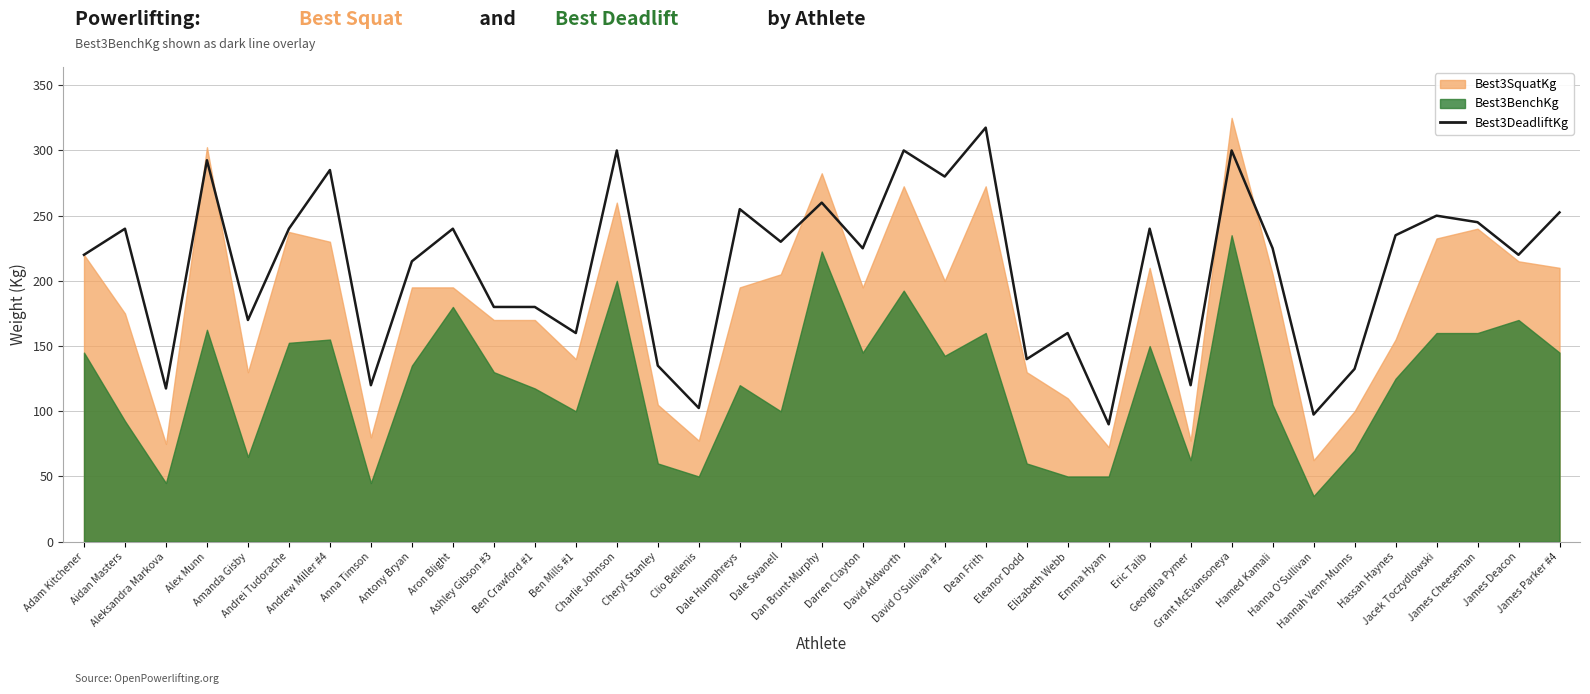

Reading right to left, transcribe all the data shown in this chart.

James Parker #4=252.5	James Deacon=220.0	James Cheeseman=245.0	Jacek Toczydlowski=250.0	Hassan Haynes=235.0	Hannah Venn-Munns=132.5	Hanna O'Sullivan=97.5	Hamed Kamali=225.0	Grant McEvansoneya=300.0	Georgina Pymer=120.0	Eric Talib=240.0	Emma Hyam=90.0	Elizabeth Webb=160.0	Eleanor Dodd=140.0	Dean Frith=317.5	David O'Sullivan #1=280.0	David Aldworth=300.0	Darren Clayton=225.0	Dan Brunt-Murphy=260.0	Dale Swanell=230.0	Dale Humphreys=255.0	Clio Bellenis=102.5	Cheryl Stanley=135.0	Charlie Johnson=300.0	Ben Mills #1=160.0	Ben Crawford #1=180.0	Ashley Gibson #3=180.0	Aron Blight=240.0	Antony Bryan=215.0	Anna Timson=120.0	Andrew Miller #4=285.0	Andrei Tudorache=240.0	Amanda Gisby=170.0	Alex Munn=292.5	Aleksandra Markova=117.5	Aidan Masters=240.0	Adam Kitchener=220.0